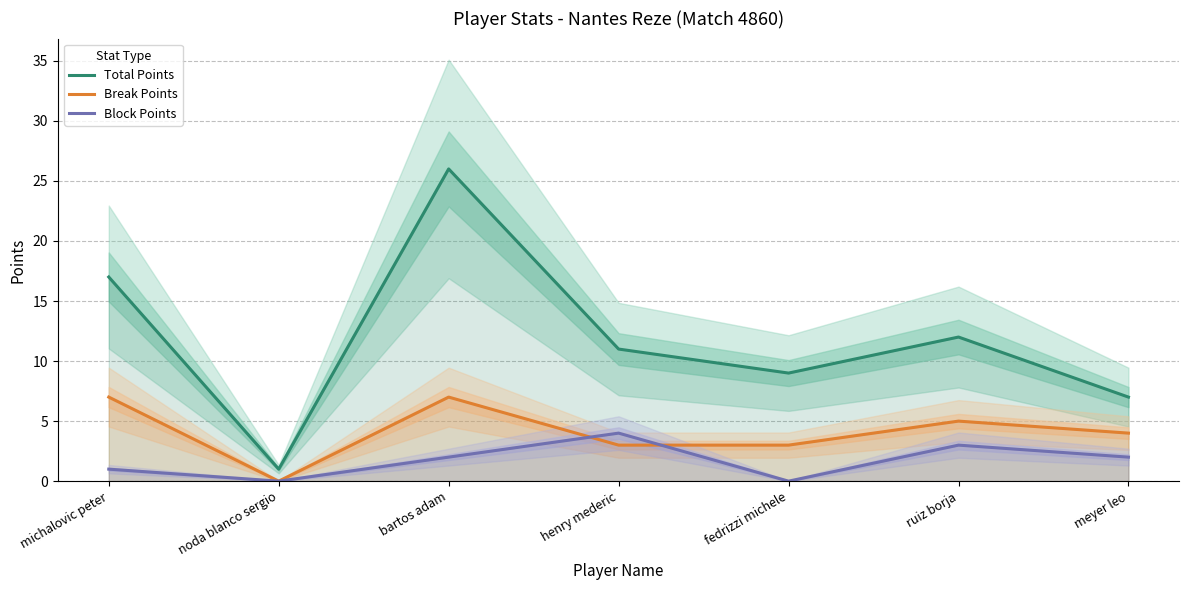

What are all the series names shown in the legend?

Total Points, Break Points, Block Points